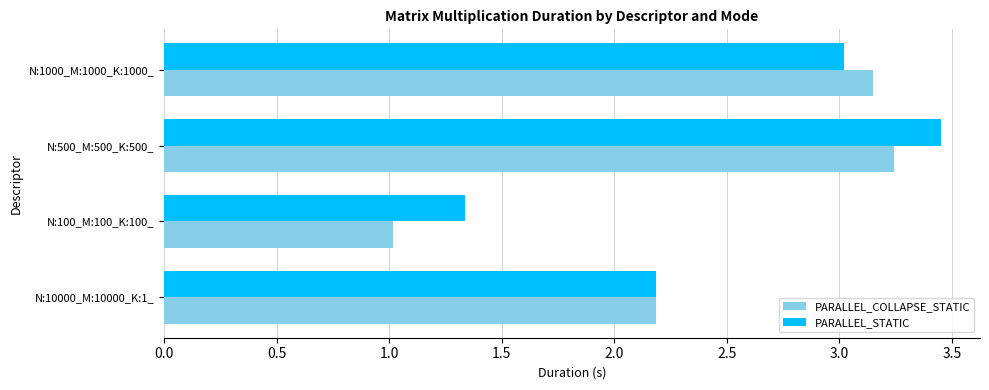

Which series has the largest range (max minus min)?

PARALLEL_COLLAPSE_STATIC